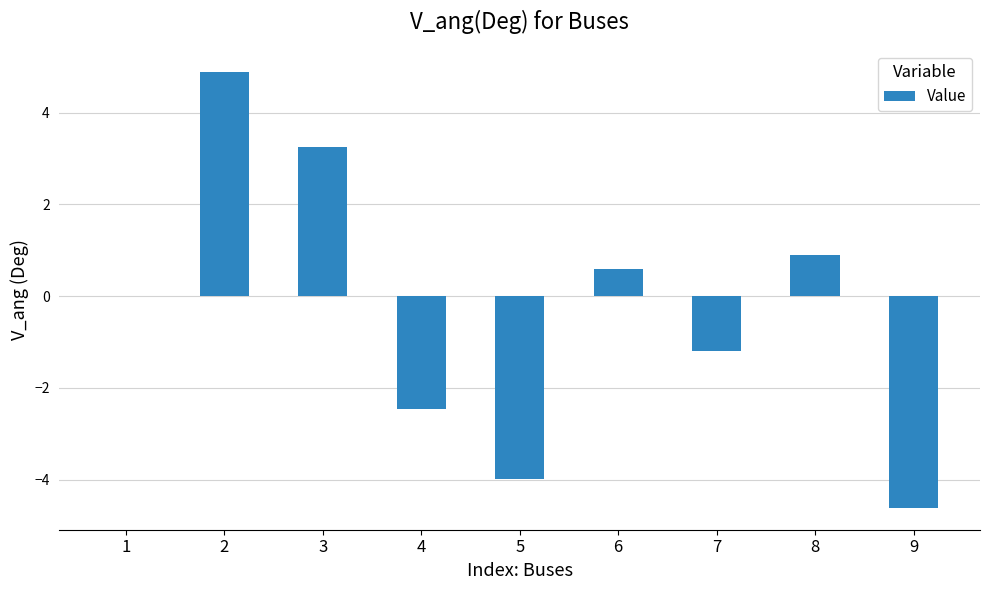

Count the number of data series in this chart.

1